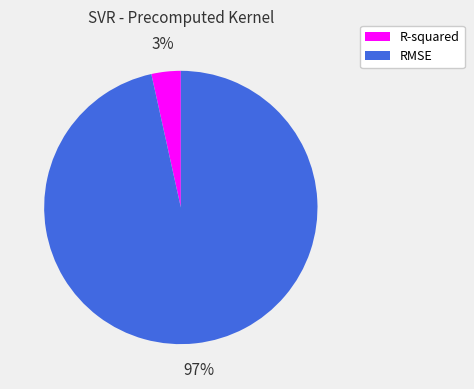

What is the largest slice in the pie chart?

RMSE